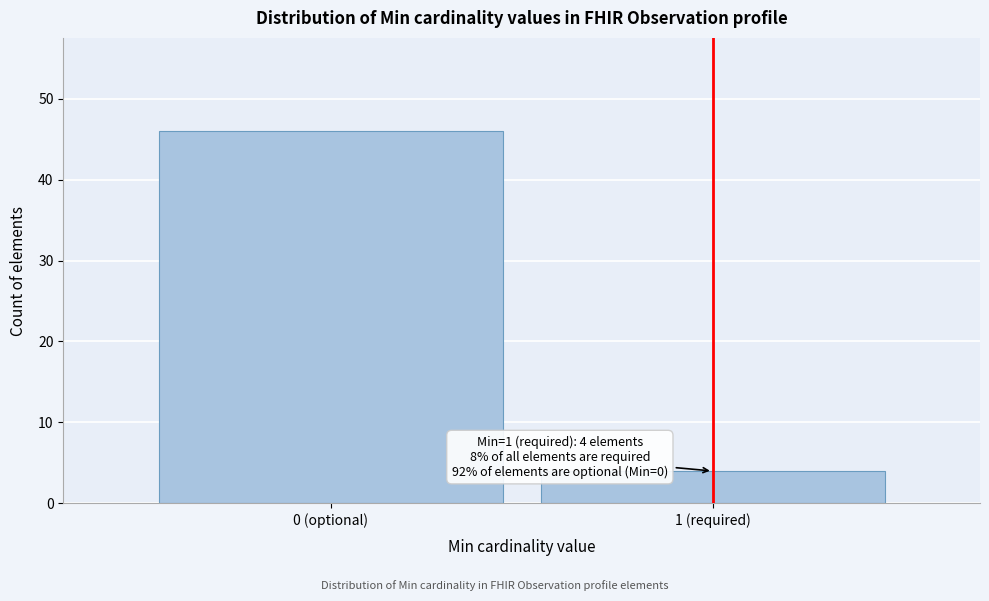

Reading left to right, extract all data points from this chart.

0 (optional)=46	1 (required)=4